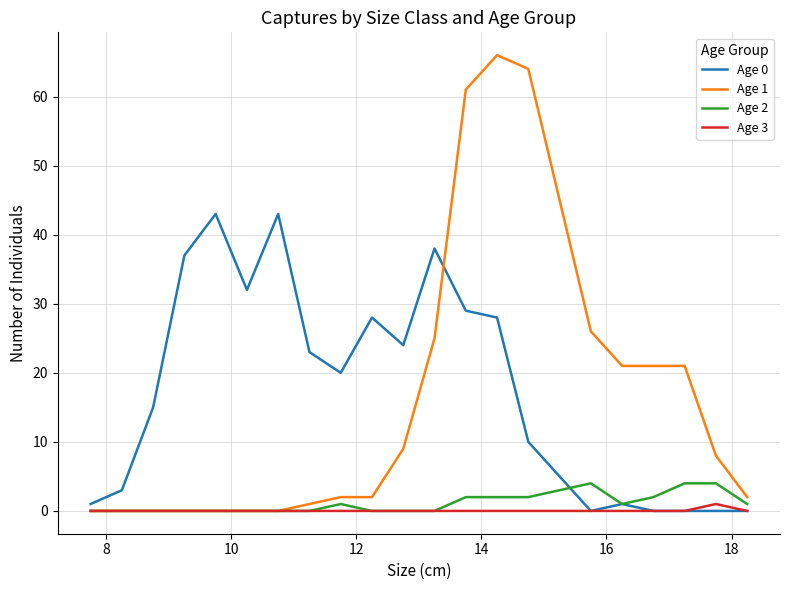

List the series in order of their peak value, highest first.

Age 1, Age 0, Age 2, Age 3